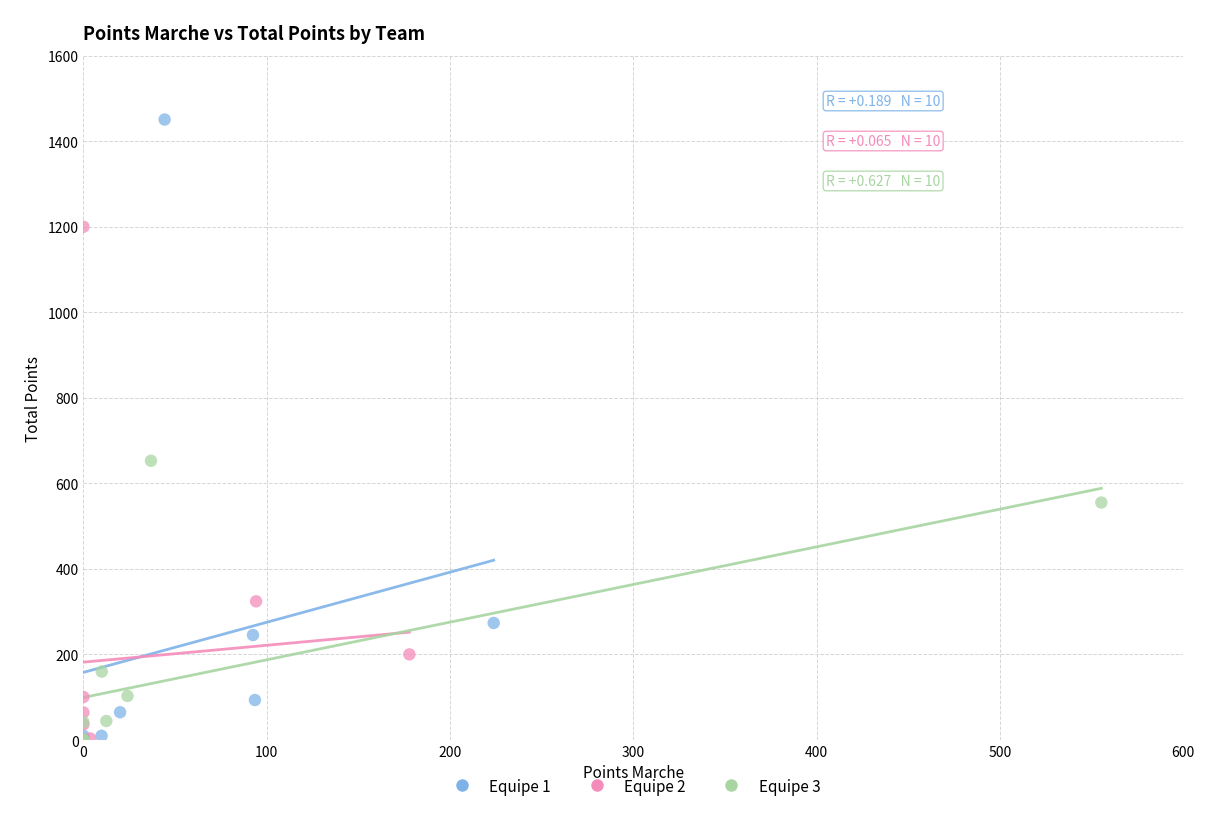

Which series contains the highest Y value?

Equipe 1